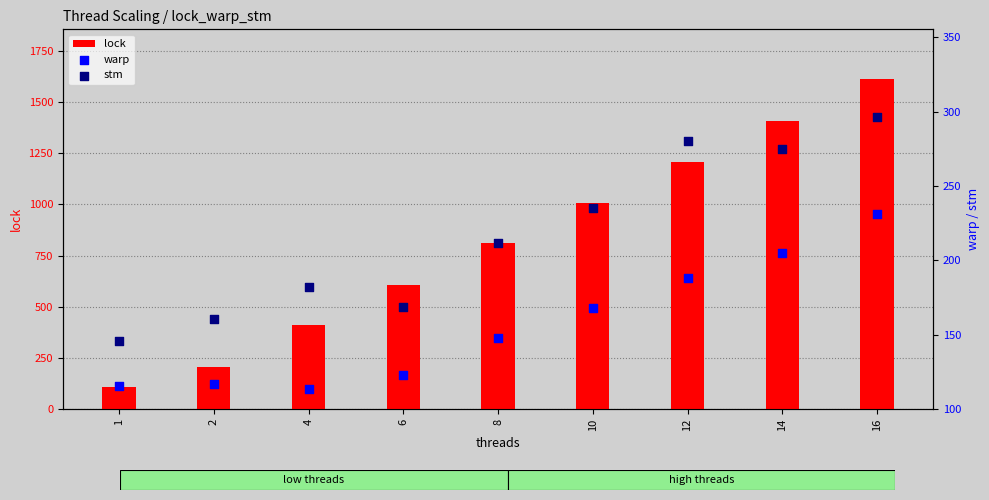

Which series reaches the minimum Y coordinate?

lock